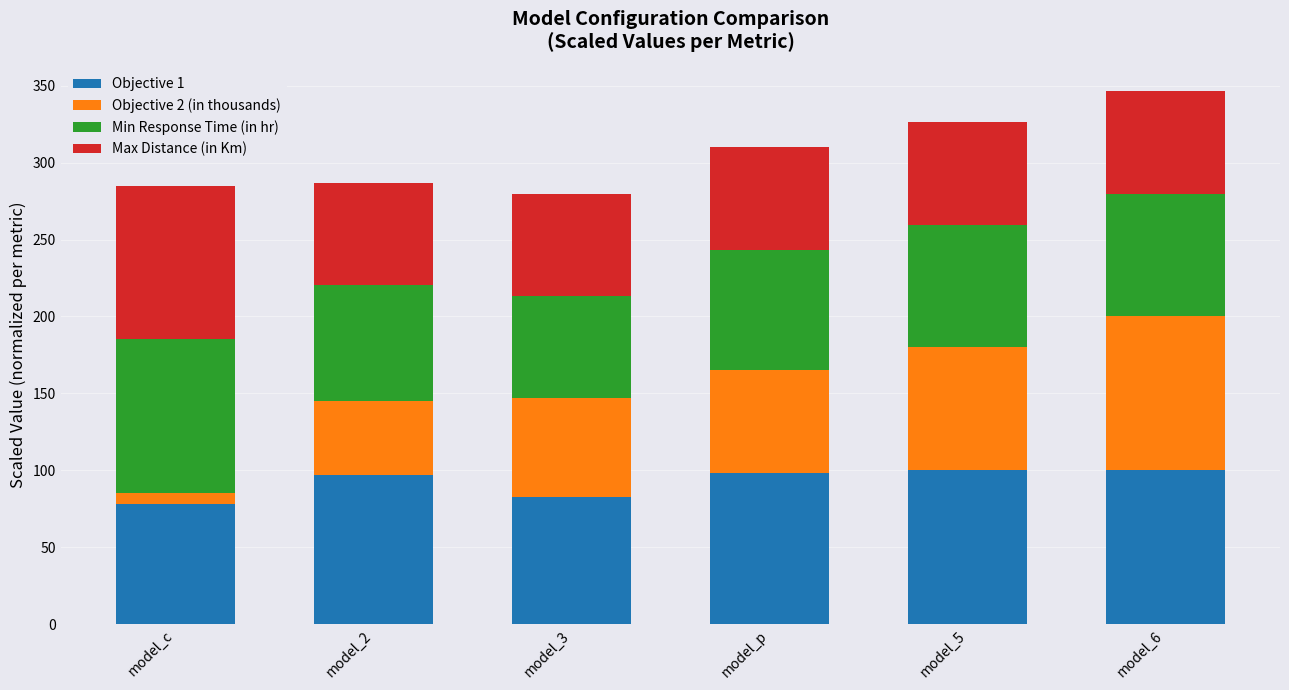

What is the total value across all series at model_6?

346.2